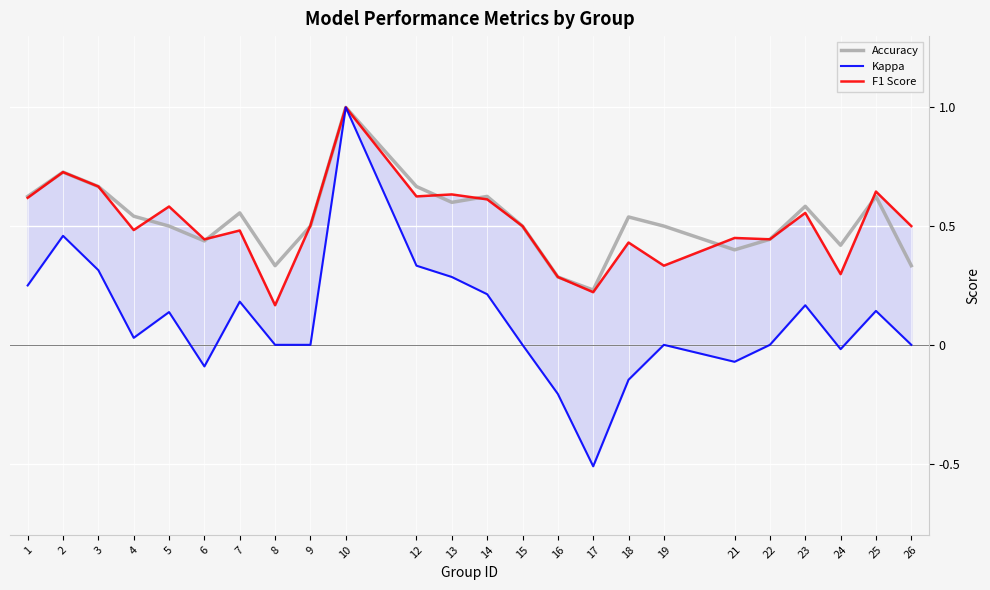

True or false: Kappa has a value of 0.5 at 10.

False